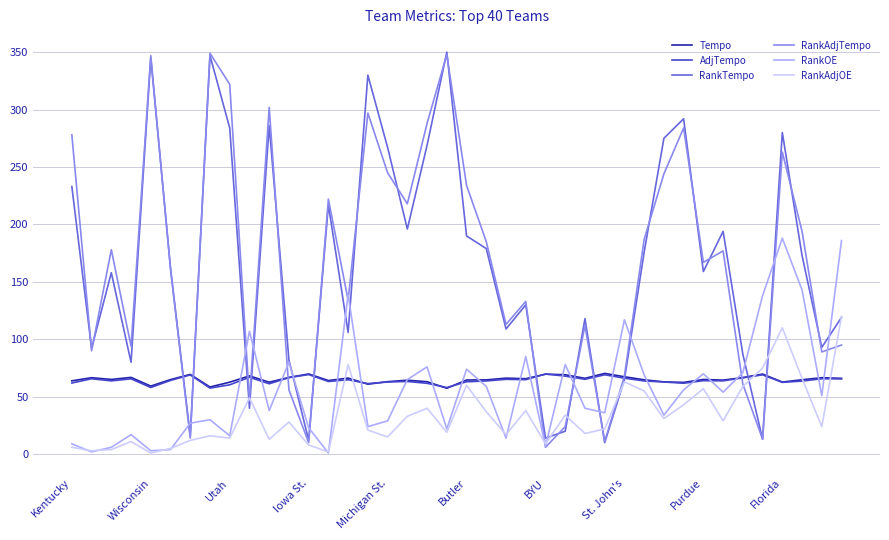

What value does the AdjTempo series have at Iowa St.?

69.3